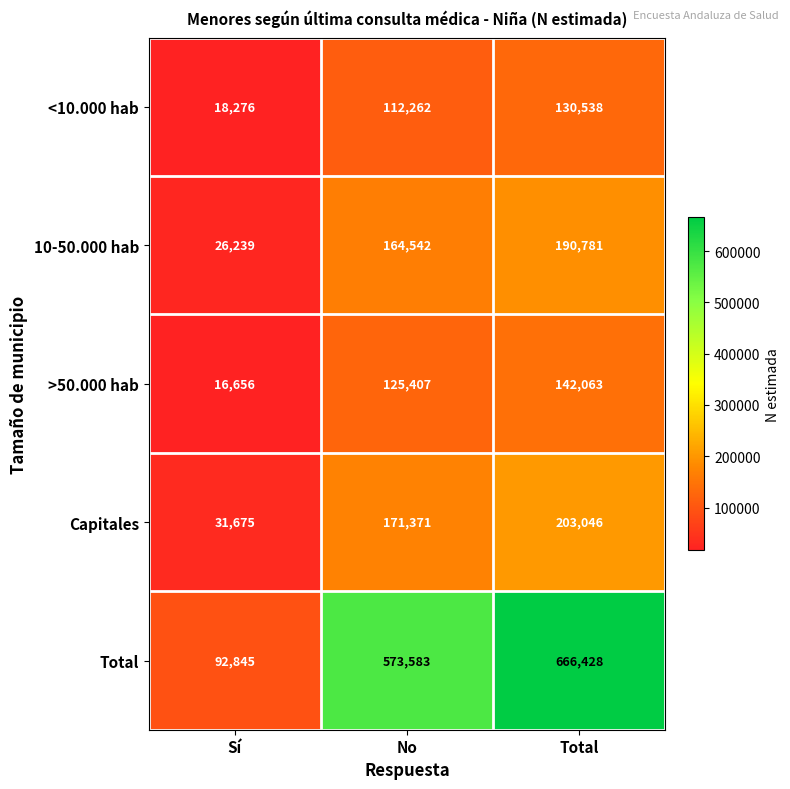

Reading left to right, what are all the values shown in this chart?

<10.000 hab: Sí=18276	No=112262	Total=130538
10-50.000 hab: Sí=26239	No=164542	Total=190781
>50.000 hab: Sí=16656	No=125407	Total=142063
Capitales: Sí=31675	No=171371	Total=203046
Total: Sí=92845	No=573583	Total=666428